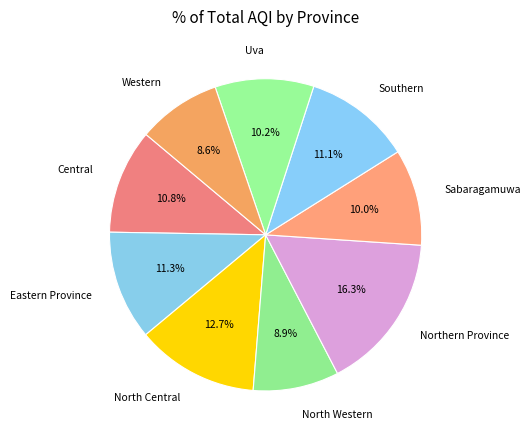

Count the number of slices in the pie.

9